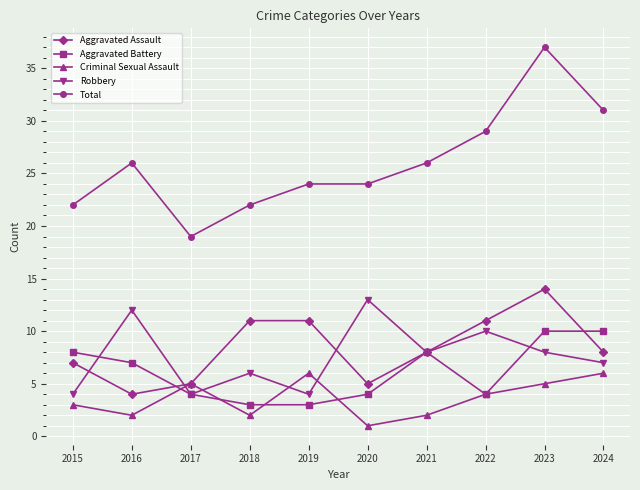

What value does the Robbery series have at 2016?

12